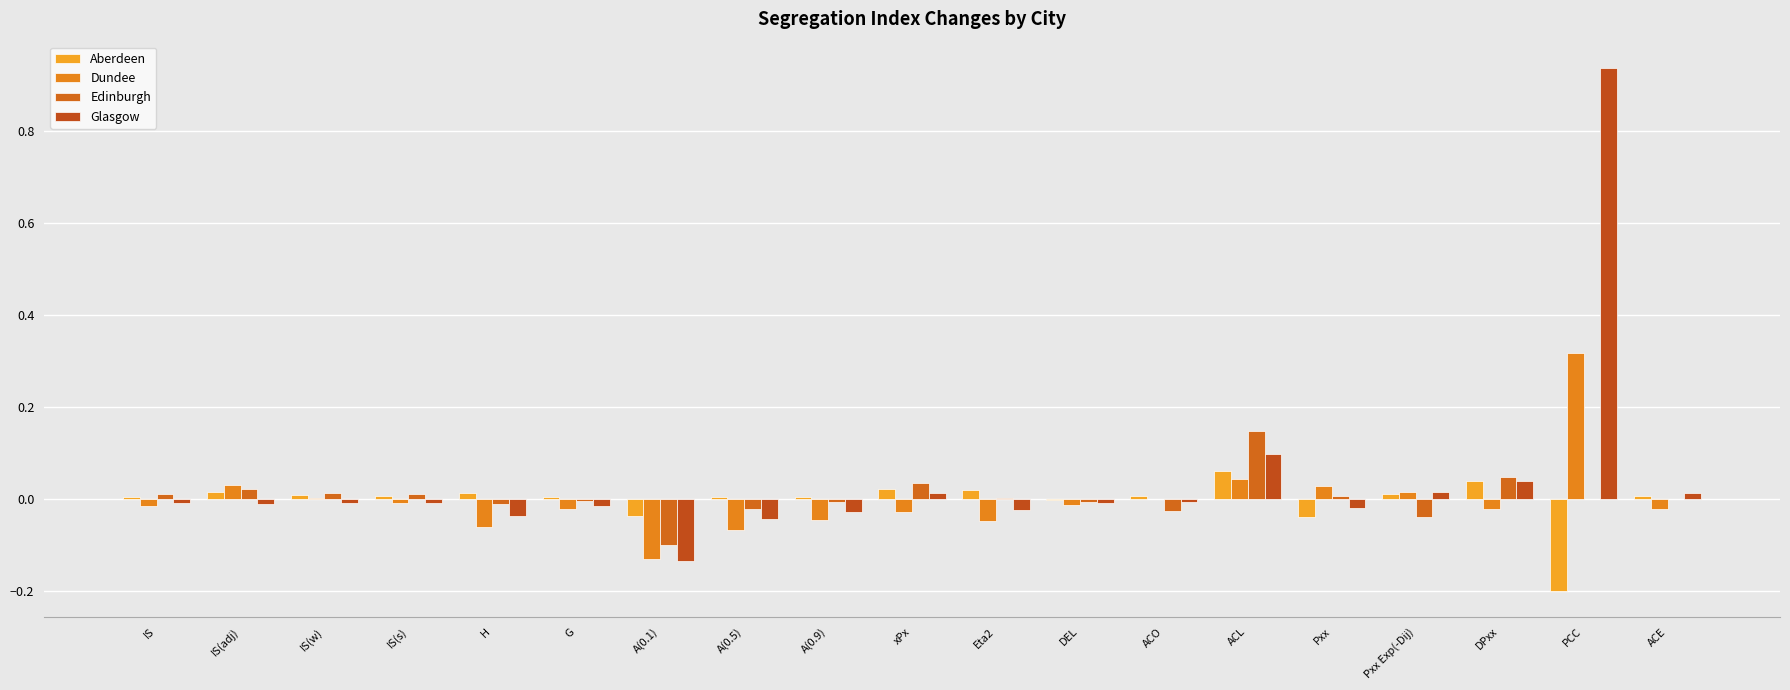

At how many categories does at least one series exceed 0?

17